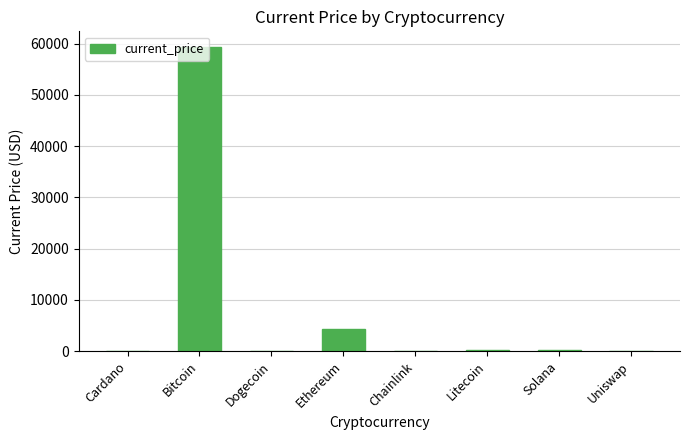

Is it true that the value at Bitcoin is 78184.0?

False